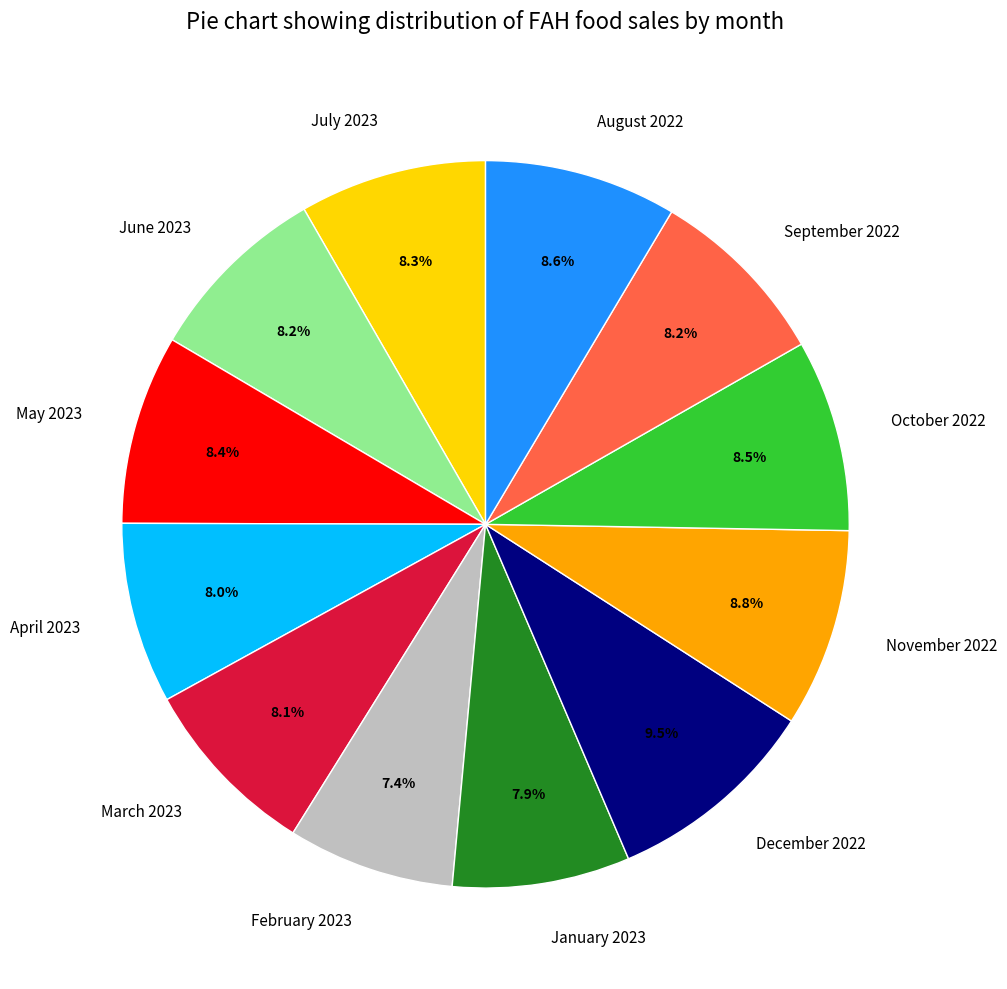

Is there a majority slice in this chart?

No